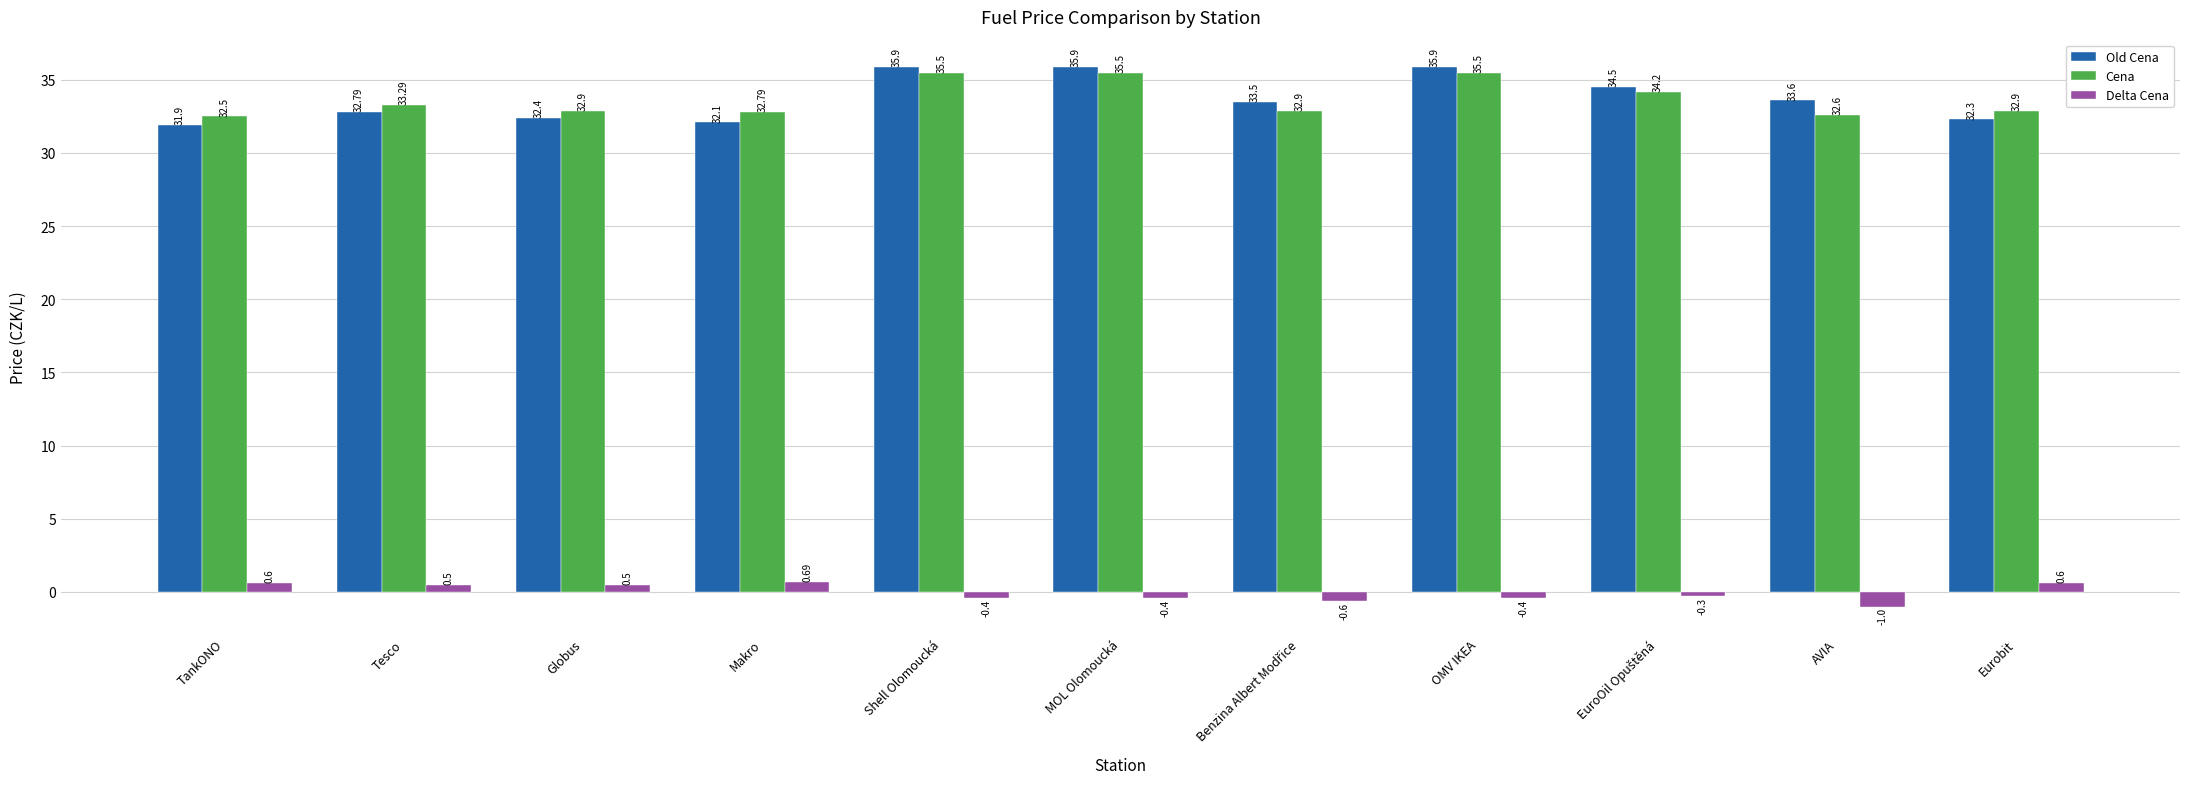

List the series in order of their peak value, highest first.

Old Cena, Cena, Delta Cena